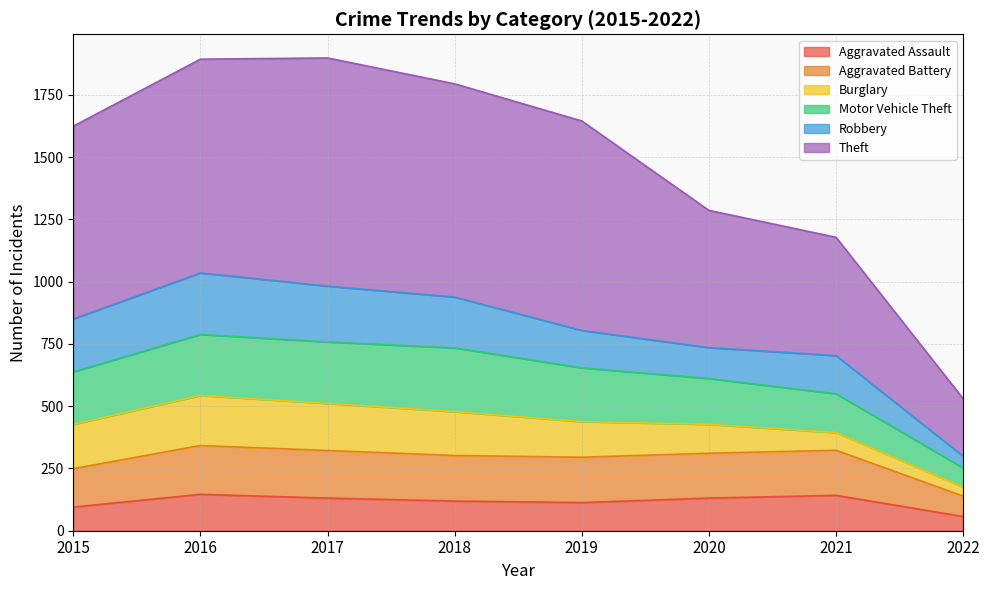

Where does the Aggravated Assault series first go above 131?

2016